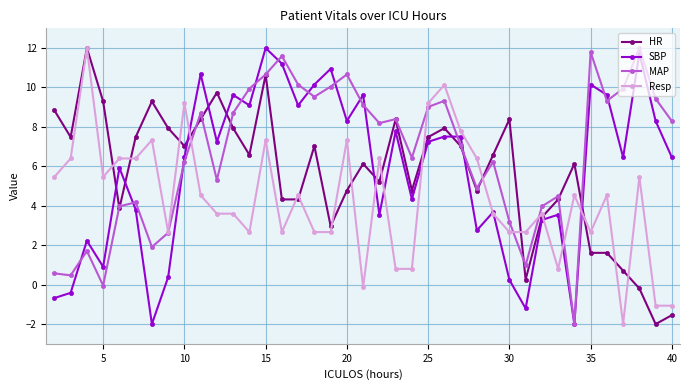

Which series has the largest total across all categories?

MAP